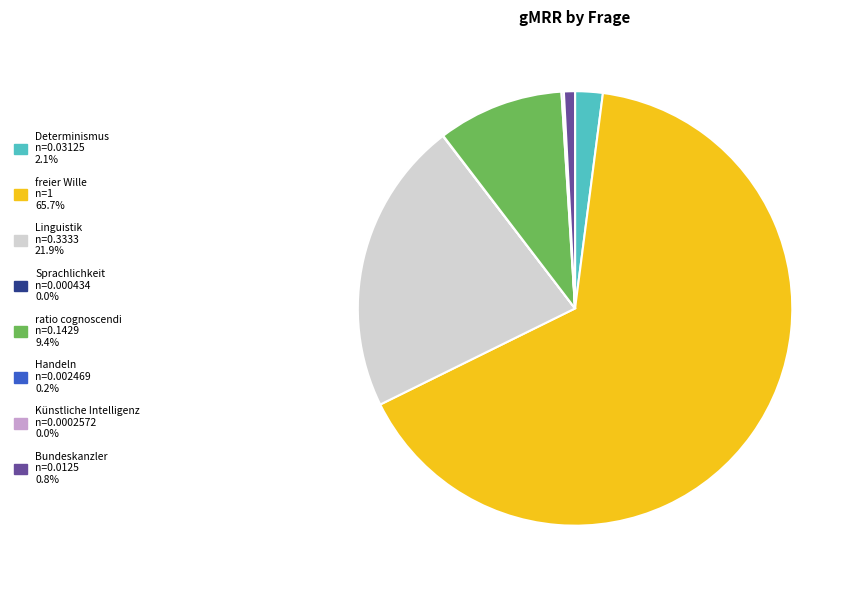

What is the largest slice in the pie chart?

freier Wille